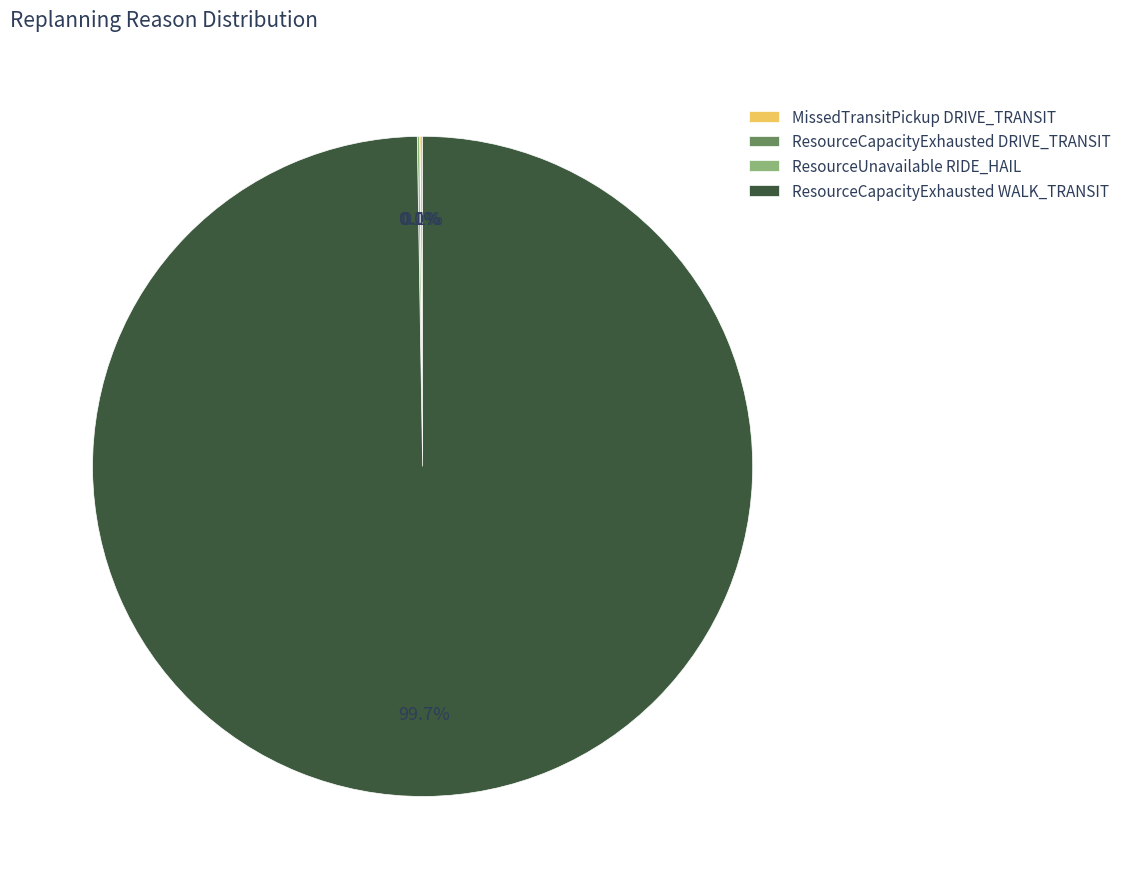

What is the majority slice?

ResourceCapacityExhausted WALK_TRANSIT